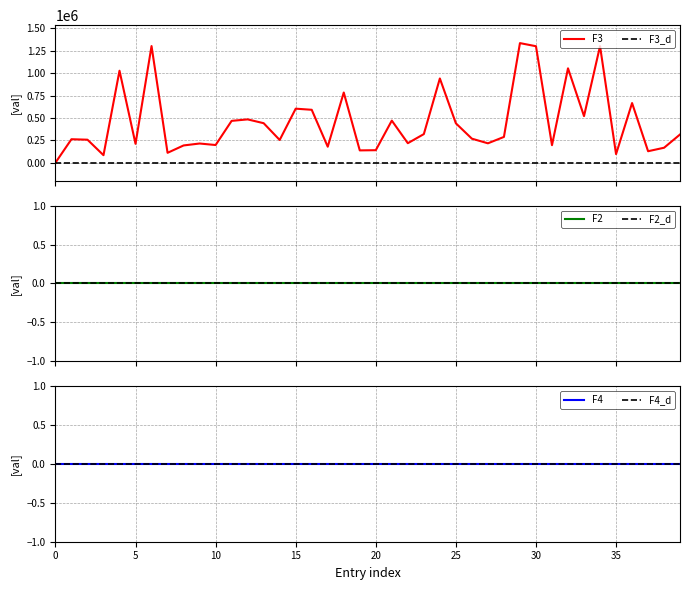

Between 30 and 4, which is larger?

30